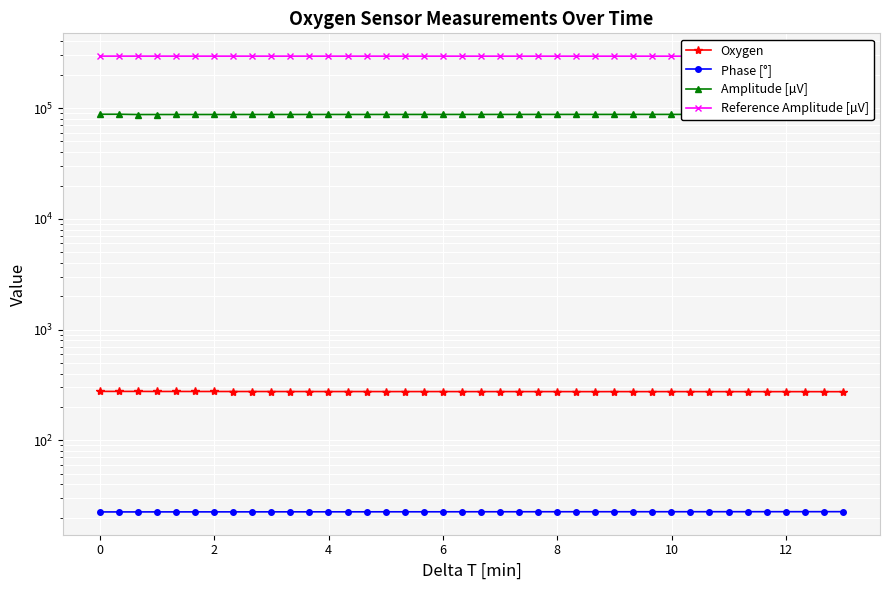

Where is the first local maximum for Oxygen?

2